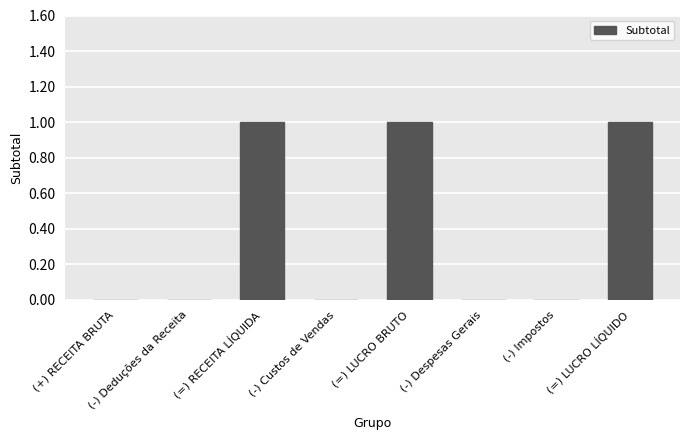

What is the sum of all values?

3